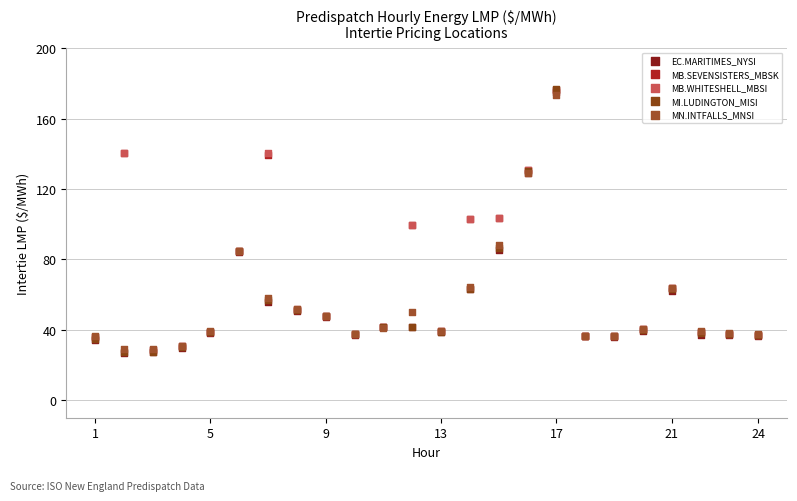

What are all the series names shown in the legend?

EC.MARITIMES_NYSI, MB.SEVENSISTERS_MBSK, MB.WHITESHELL_MBSI, MI.LUDINGTON_MISI, MN.INTFALLS_MNSI